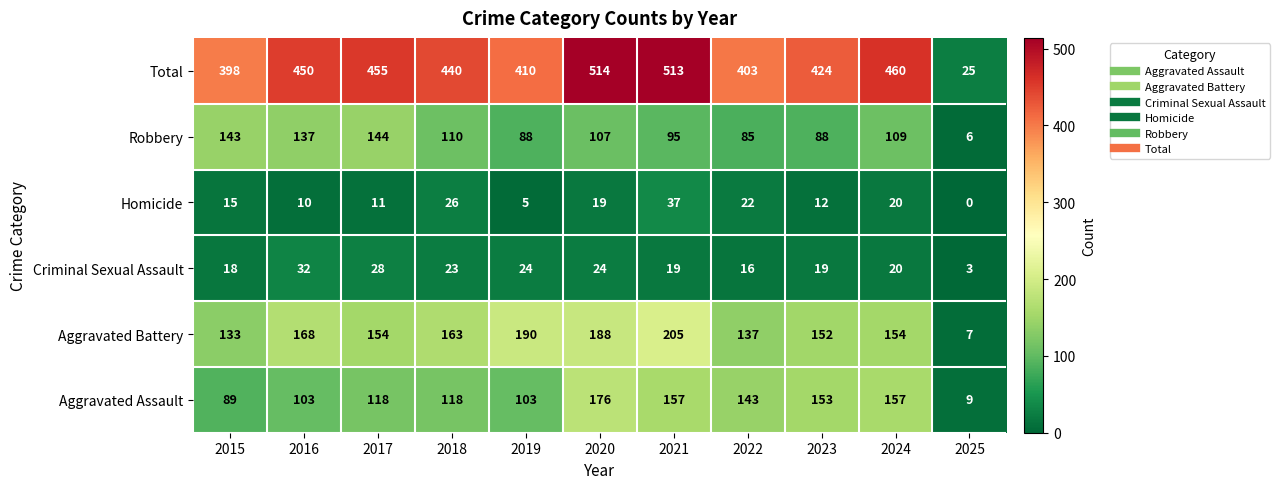

What is the greatest value displayed?

514